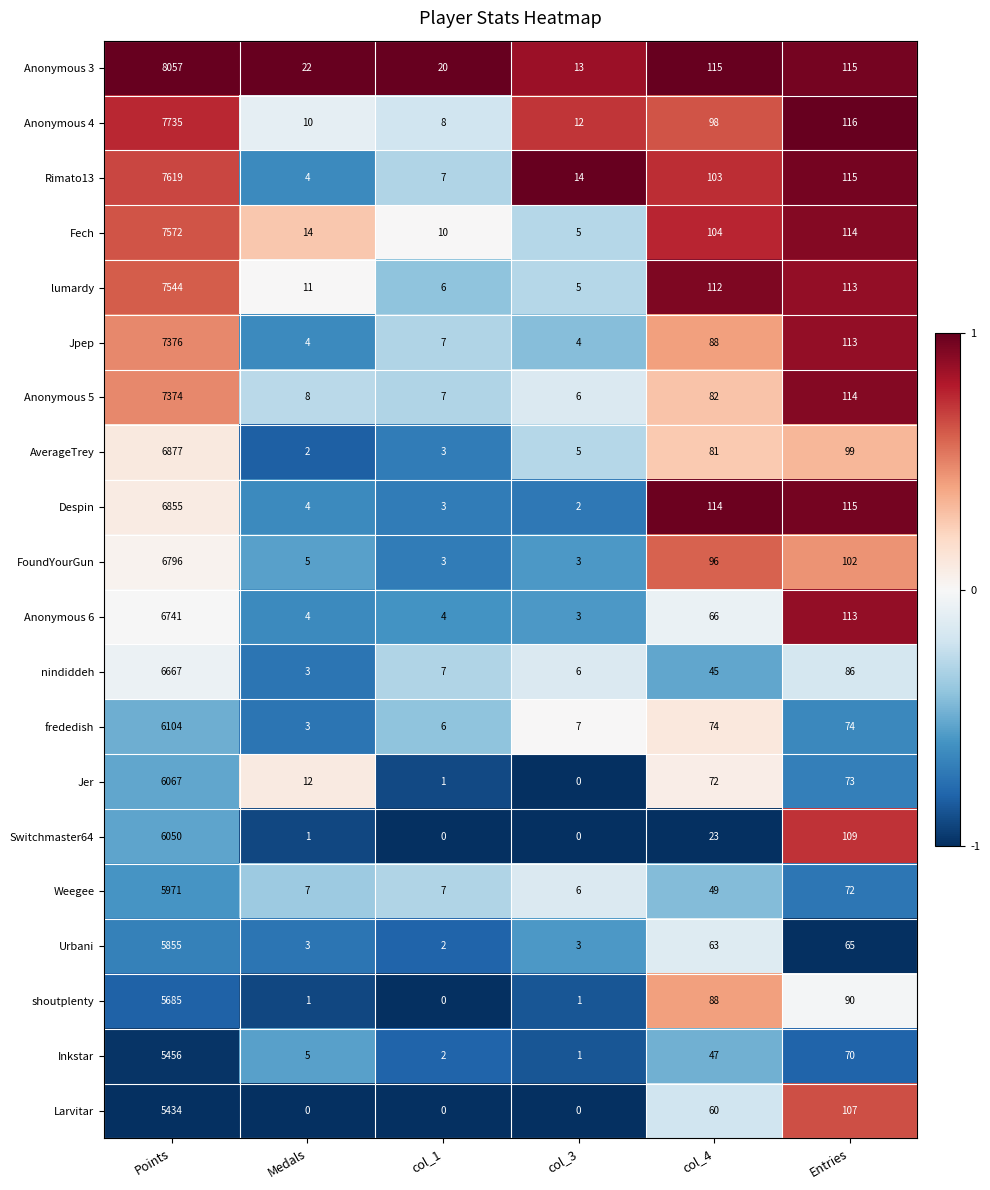

Which category has the highest value across all series?

Points